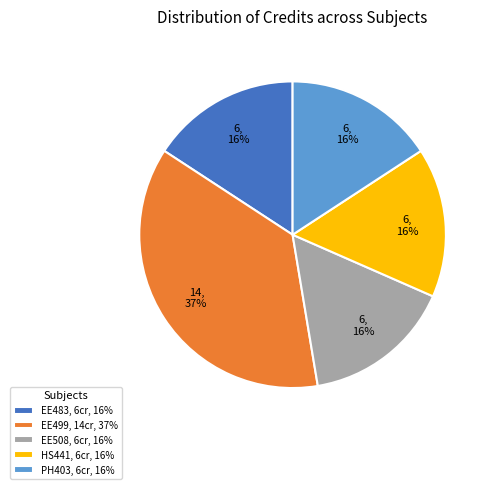

What is the ratio of the value at EE499, 14cr, 37% to the value at EE483, 6cr, 16%?

2.3